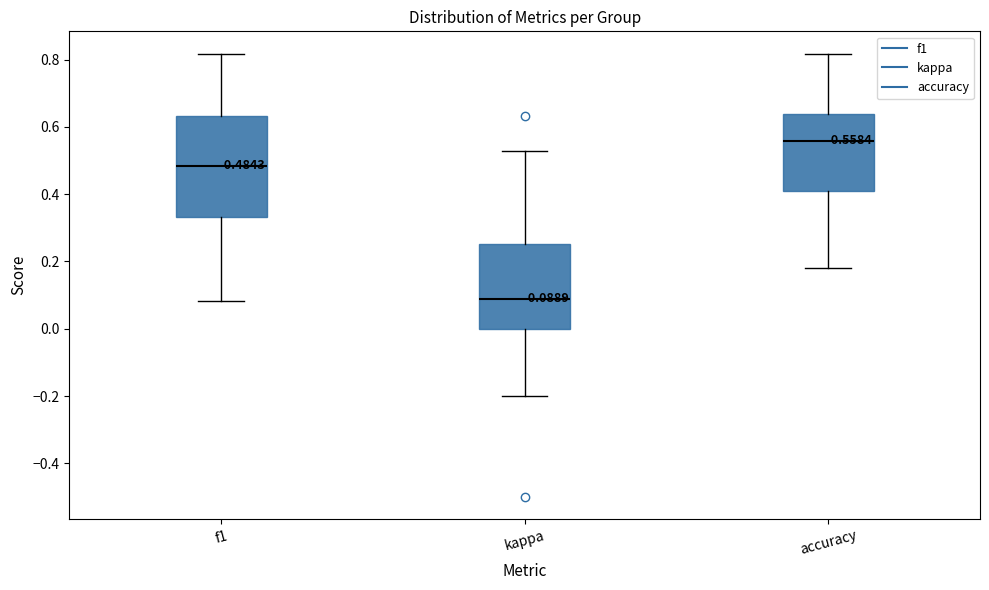

Which box has the highest median line?

accuracy